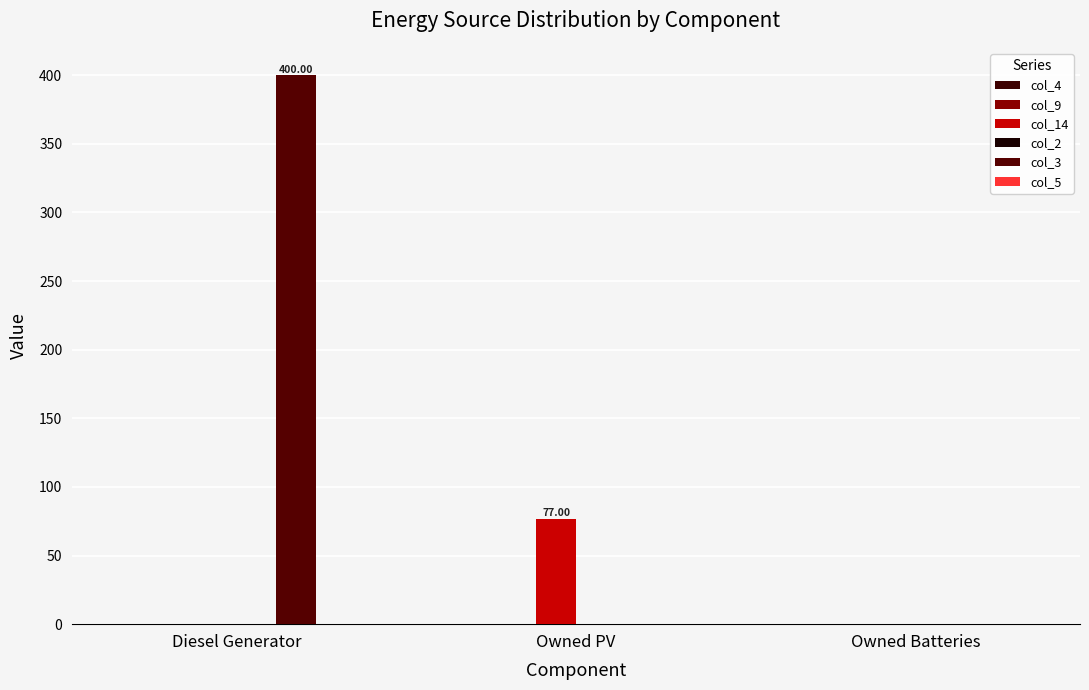

Count the number of data series in this chart.

2